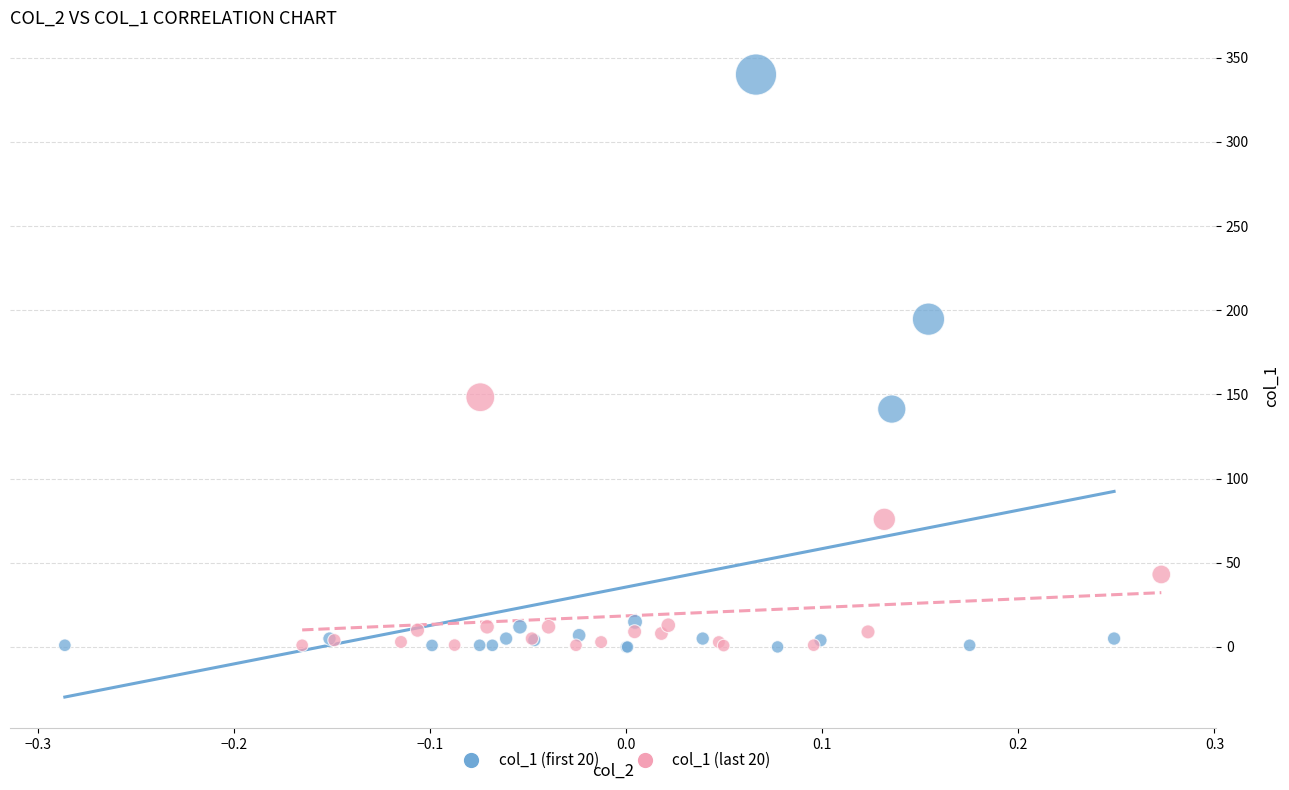

Which series has the largest Y range (max minus min)?

col_1 (first 20)